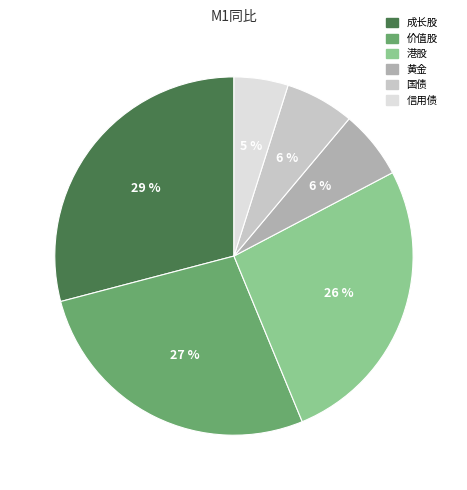

How many segments does this pie chart have?

6